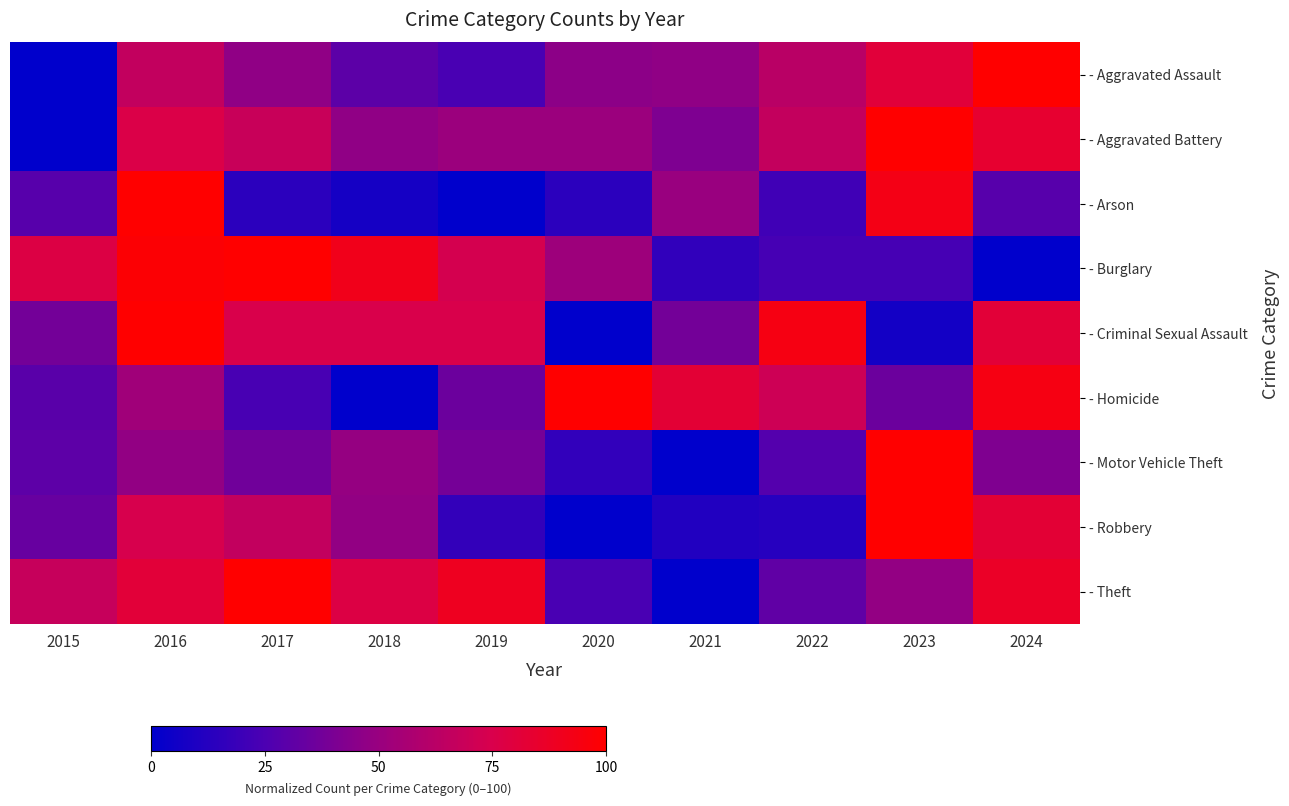

What is the difference between the highest and lowest values at 2024?

100.0